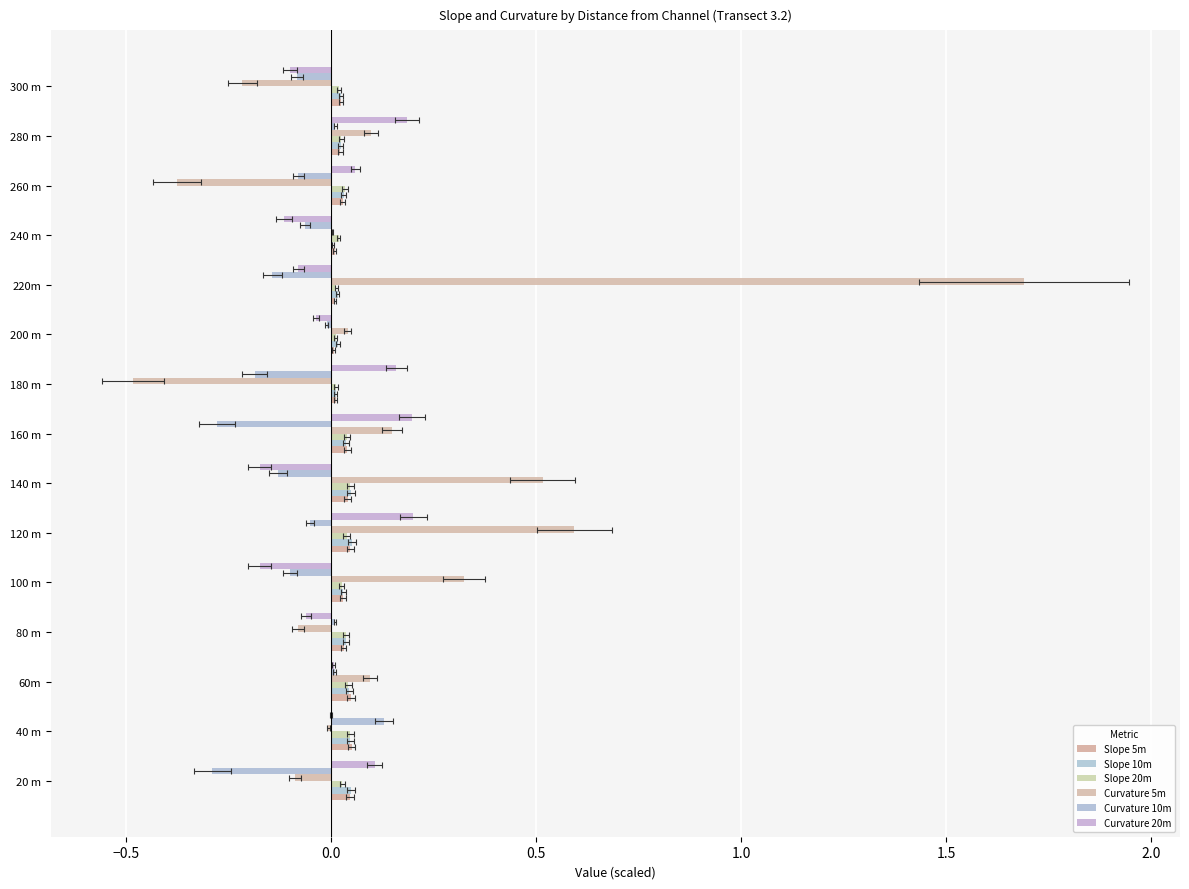

Is the value of Curvature 20m at 40 m greater than the value of Curvature 5m at 160 m?

No